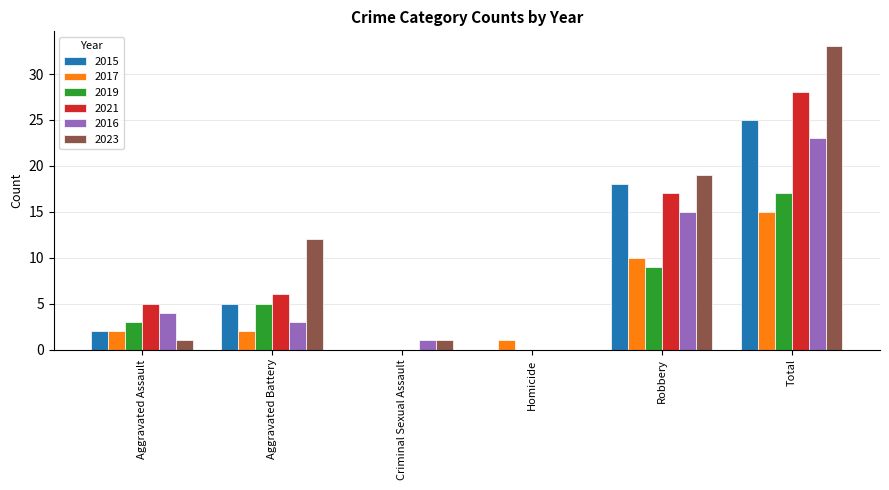

Reading left to right, list all the values displayed in this chart.

2015: 2	5	0	0	18	25
2017: 2	2	0	1	10	15
2019: 3	5	0	0	9	17
2021: 5	6	0	0	17	28
2016: 4	3	1	0	15	23
2023: 1	12	1	0	19	33